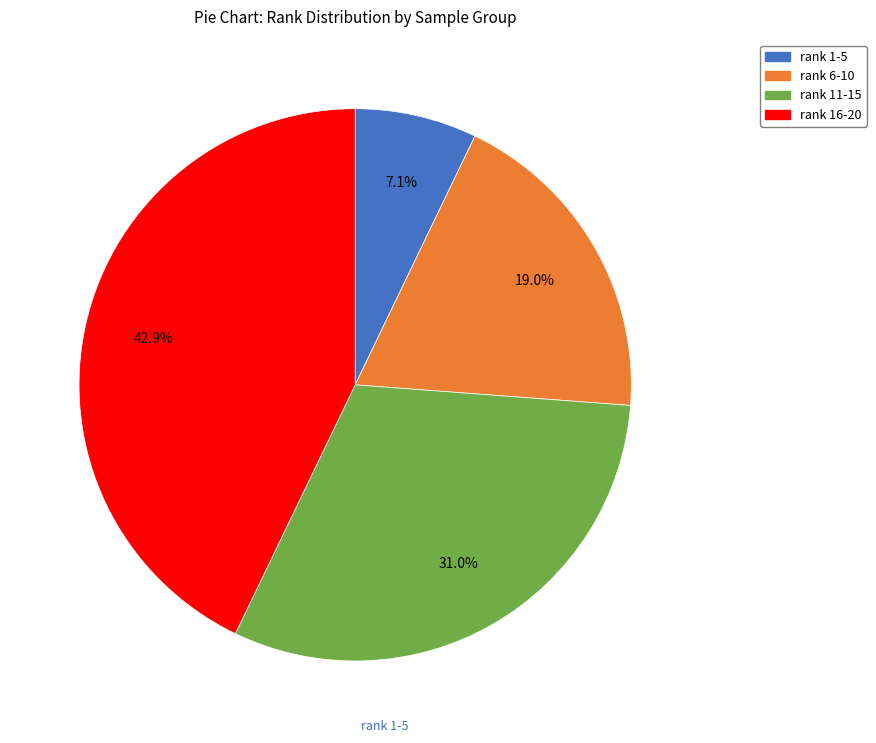

Is there a majority slice in this chart?

No